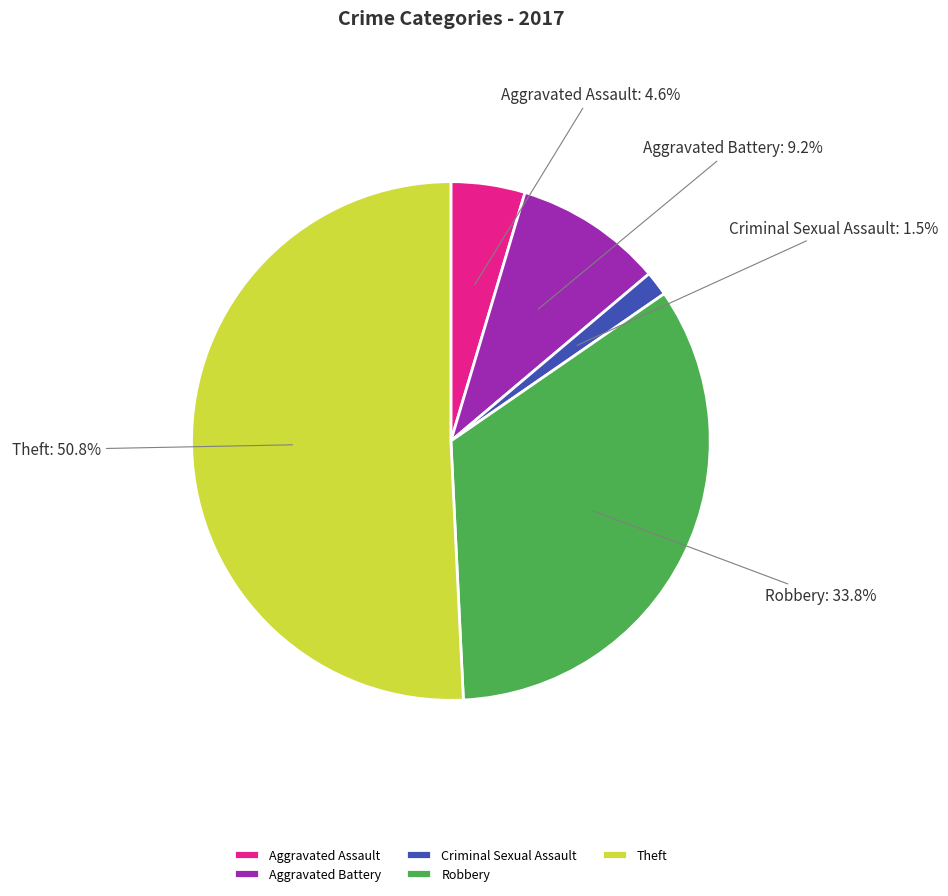

Rank the categories by value from highest to lowest.

Theft, Robbery, Aggravated Battery, Aggravated Assault, Criminal Sexual Assault